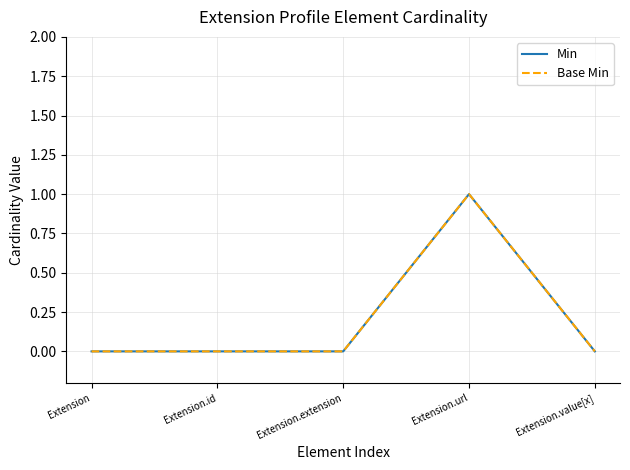

Does the chart have visible grid lines?

Yes